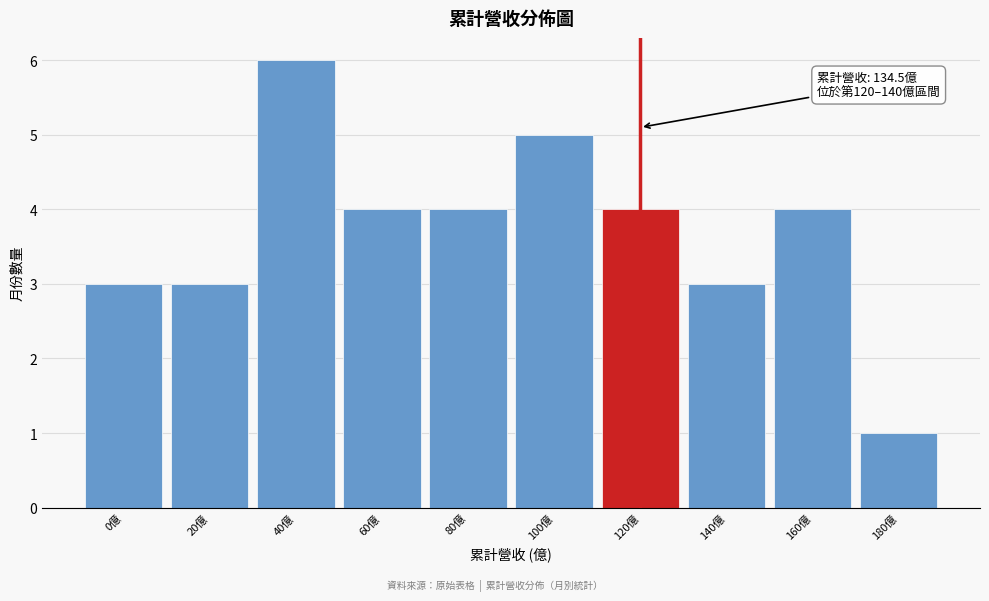

Reading left to right, extract all data points from this chart.

0億=3	20億=3	40億=6	60億=4	80億=4	100億=5	120億=4	140億=3	160億=4	180億=1